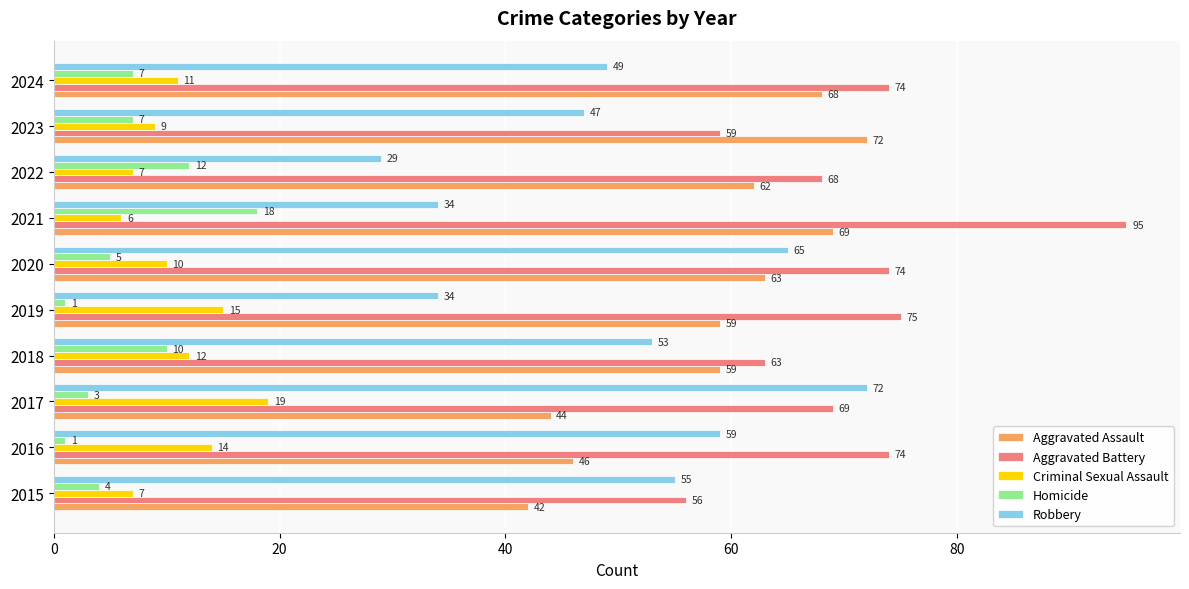

What is the maximum value for Criminal Sexual Assault?

19